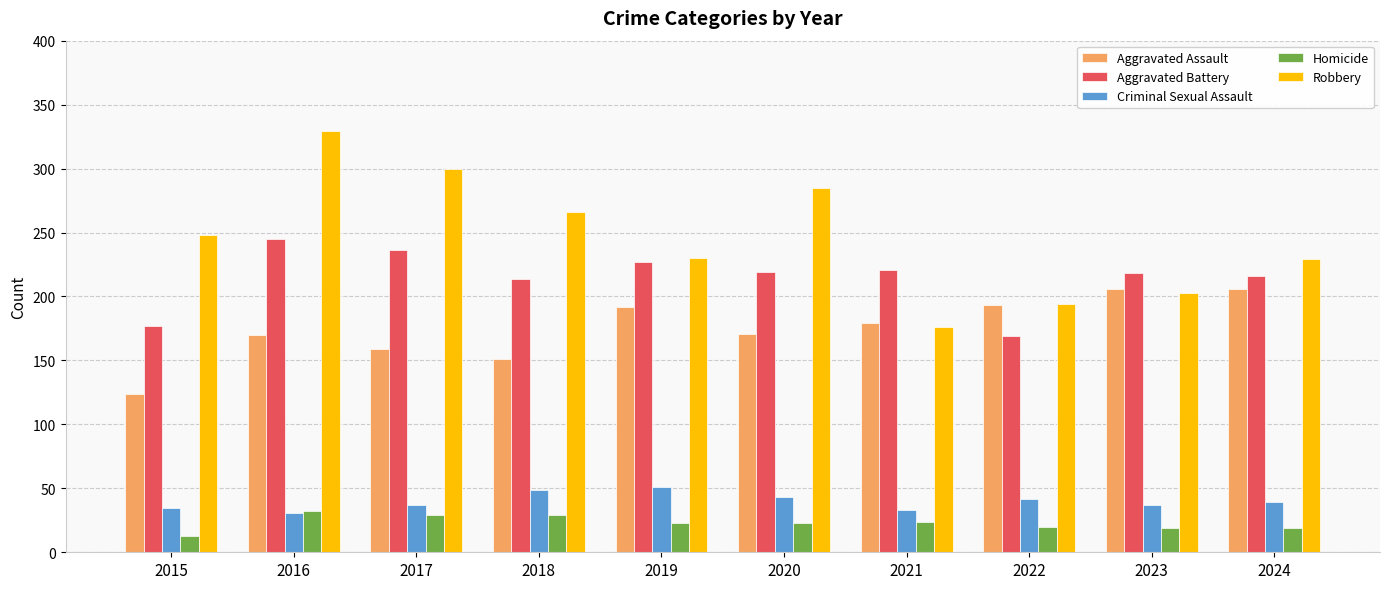

At how many categories does at least one series exceed 201?

9